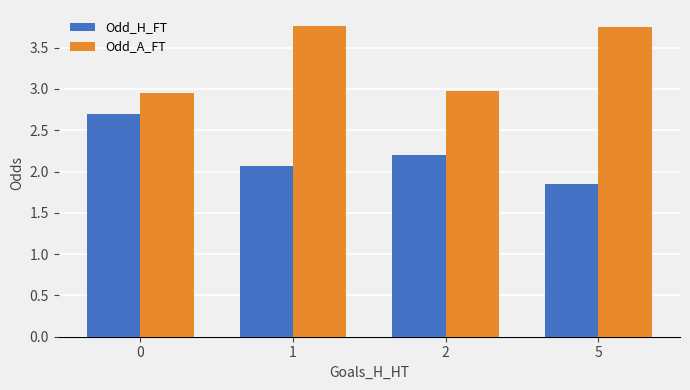

What is the difference between the Odd_H_FT values at 0 and 2?

0.5